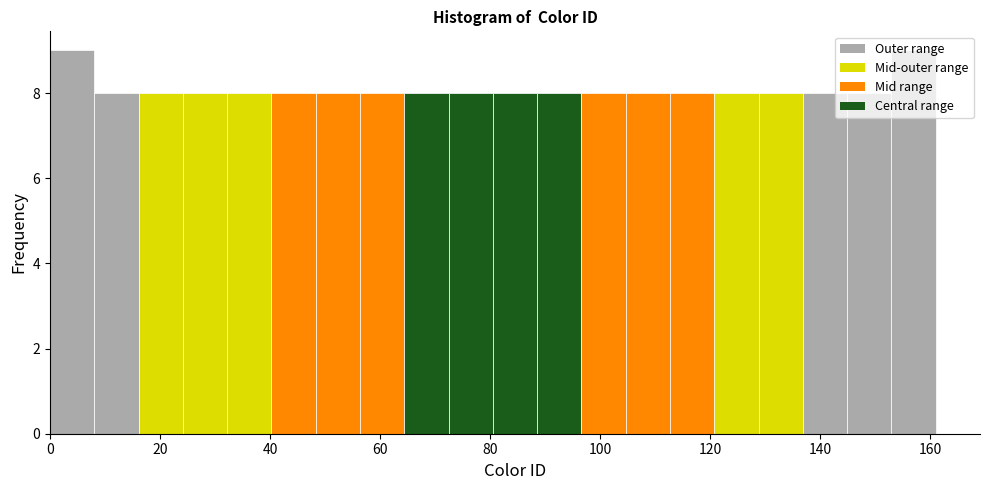

How tall is the bar that spans 32 to 40 on the x-axis? Neither the bar edges nor the heights are printed on the chart, so give them approximately, as read against the axes.

8